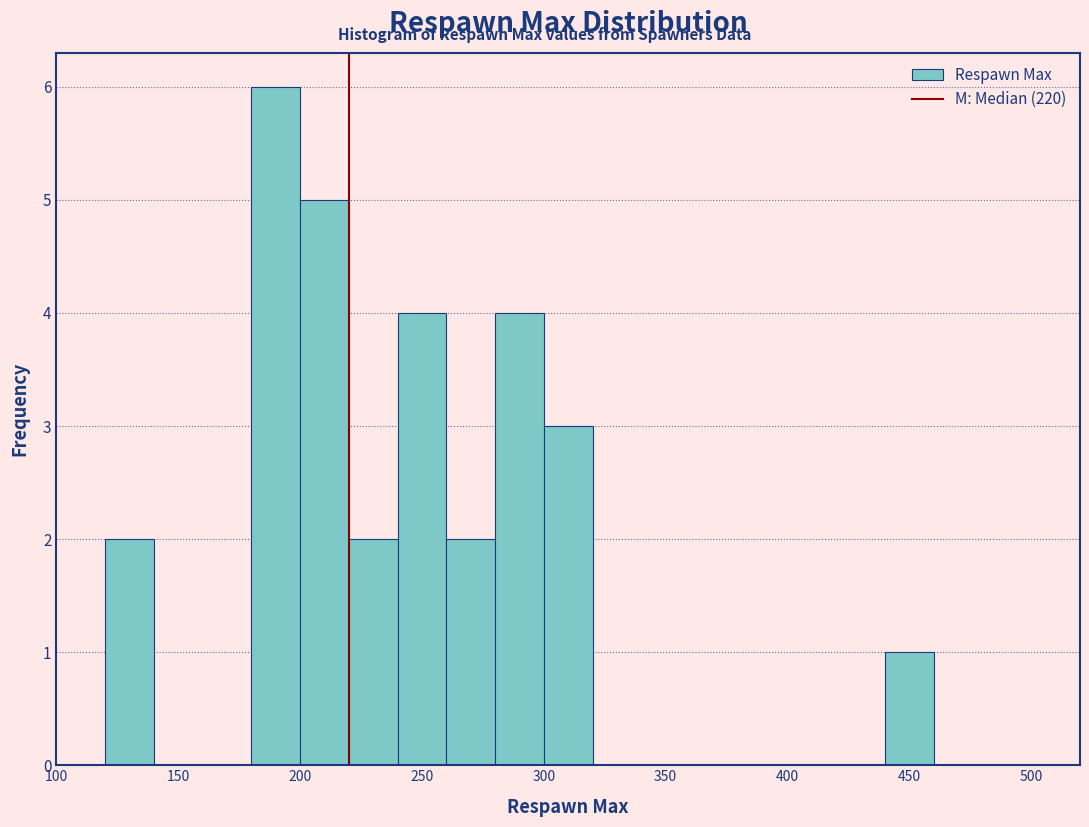

Over which range of the x-axis is the bar tallest?

180 to 200